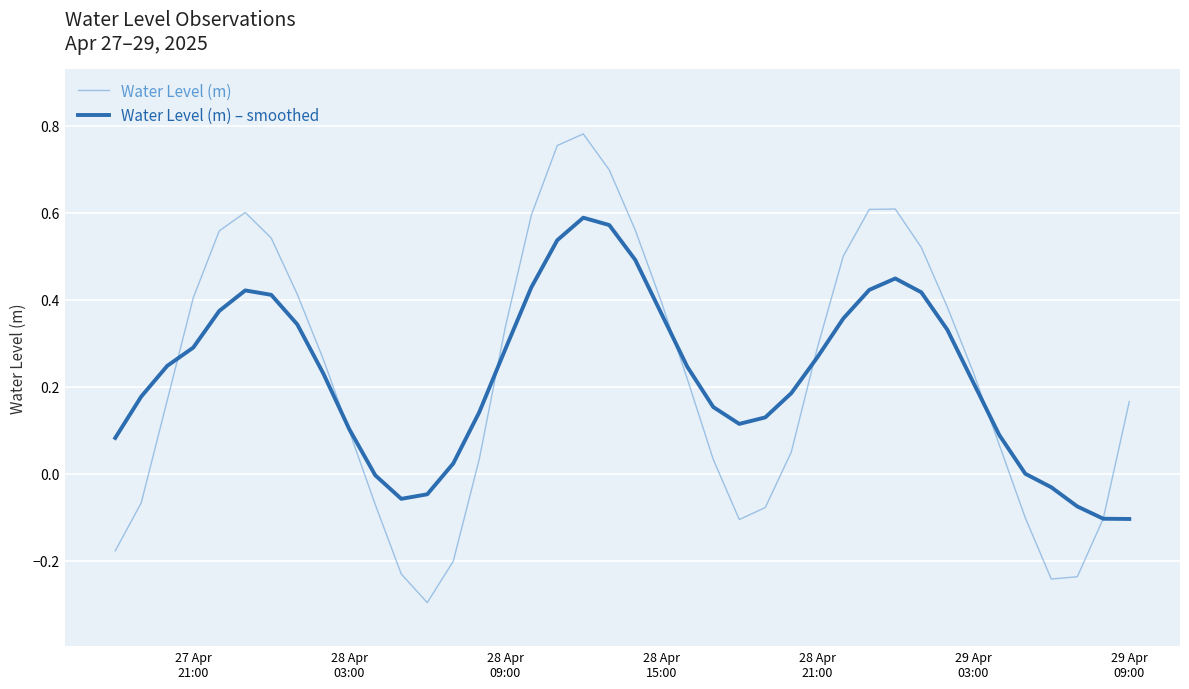

Rank the series by their maximum value, from highest to lowest.

Water Level (m), Water Level (m) – smoothed